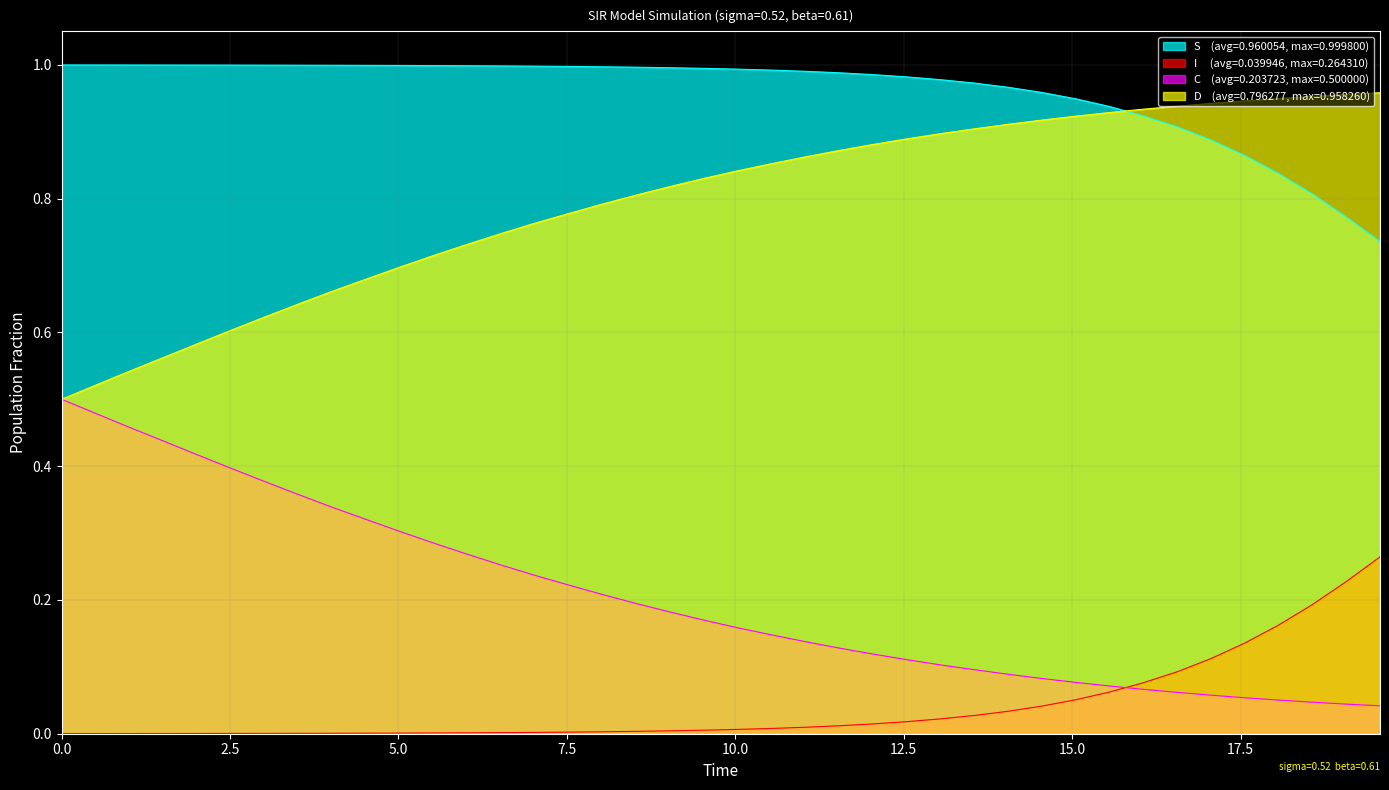

Is the value of S at 23 greater than the value of I at 12.5?

Yes